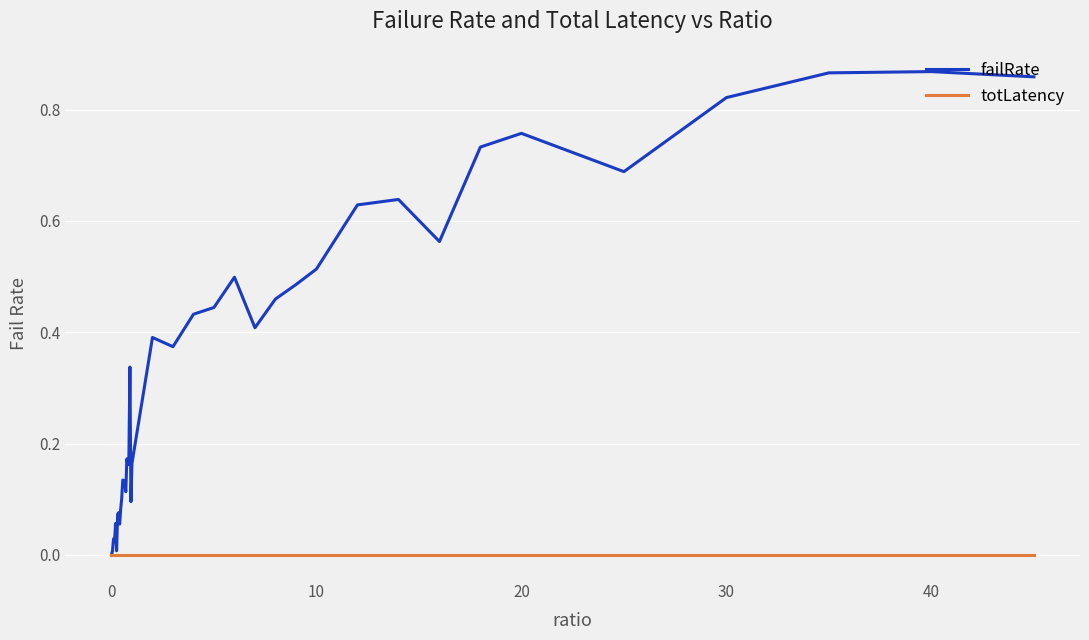

Rank the series by their average value, from highest to lowest.

failRate, totLatency